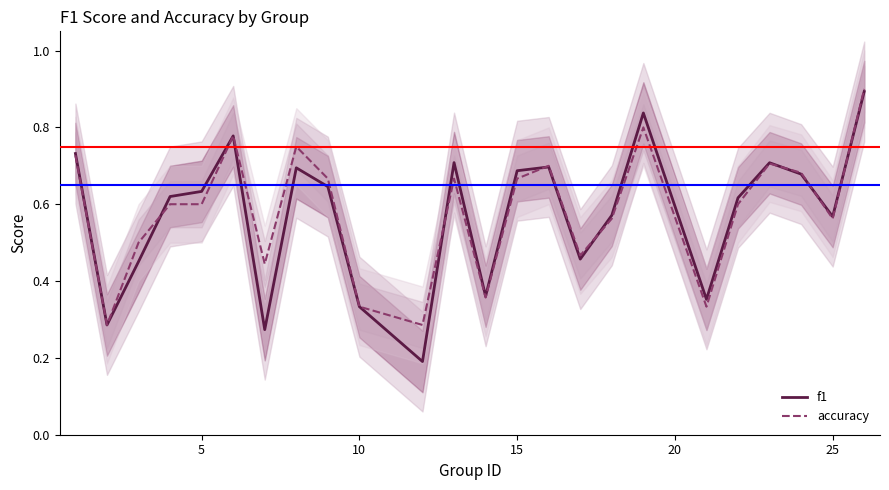

What is the maximum value for accuracy?

0.9